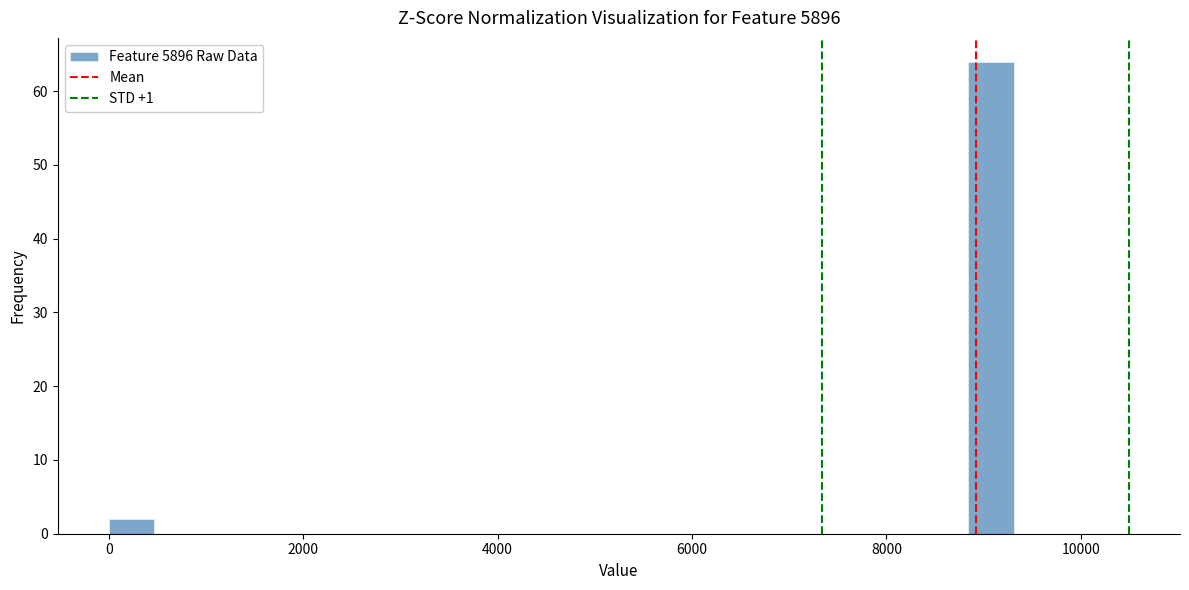

Around what value on the x-axis is the tallest bar? Give the approximate position of its centre, as read against the axis.

9000